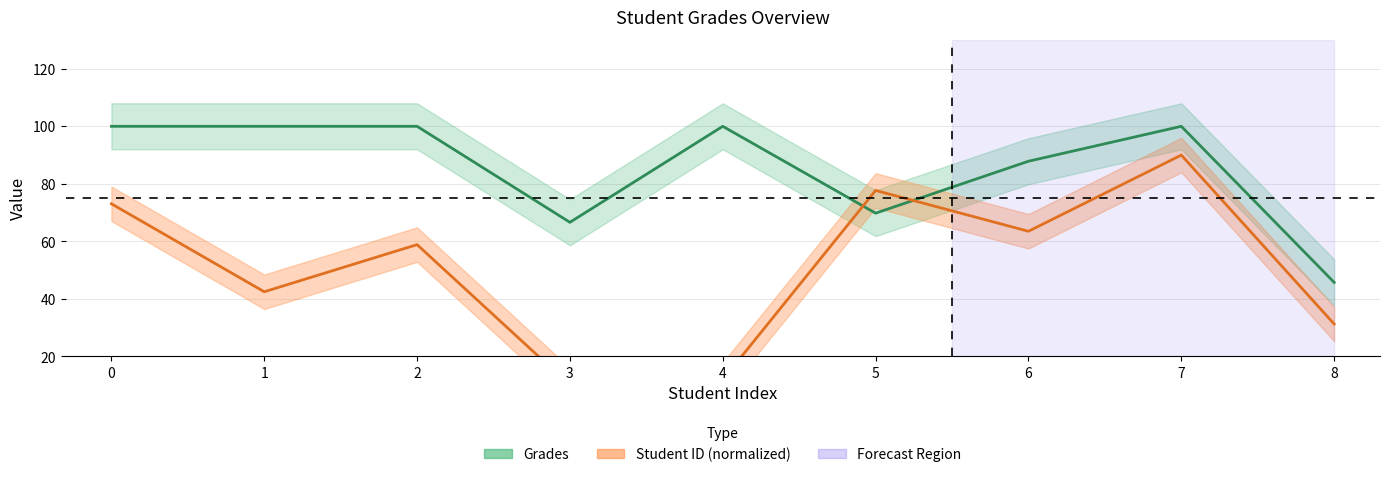

What is the difference between the Student ID values at 6 and 1?

21.0